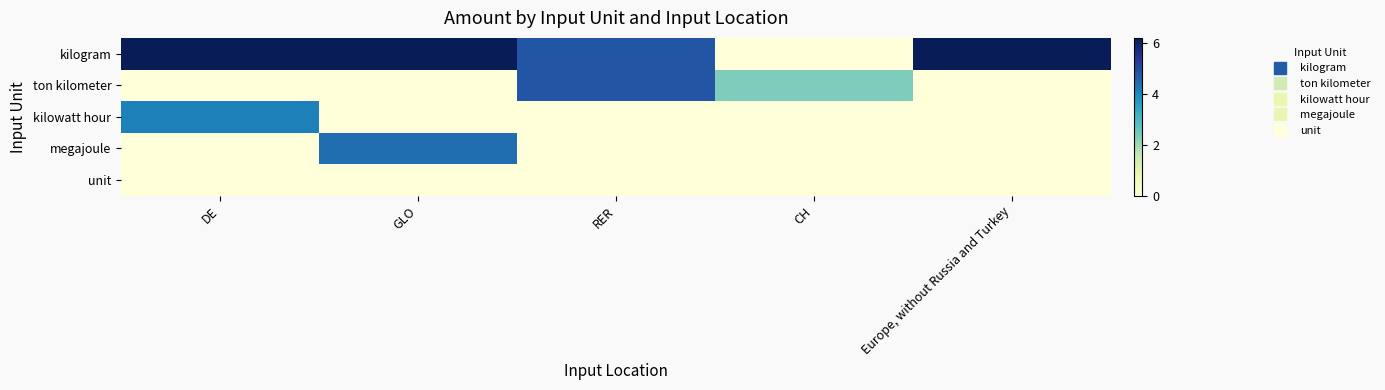

Rank the series at CH from highest to lowest value.

ton kilometer, kilogram, kilowatt hour, megajoule, unit